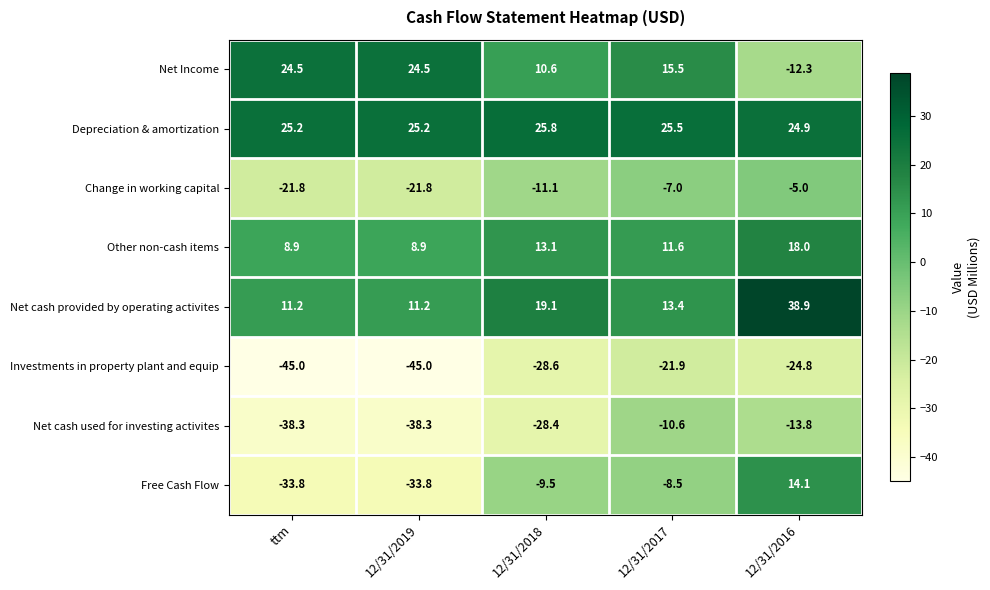

At which category does the chart reach its peak across all series?

12/31/2016